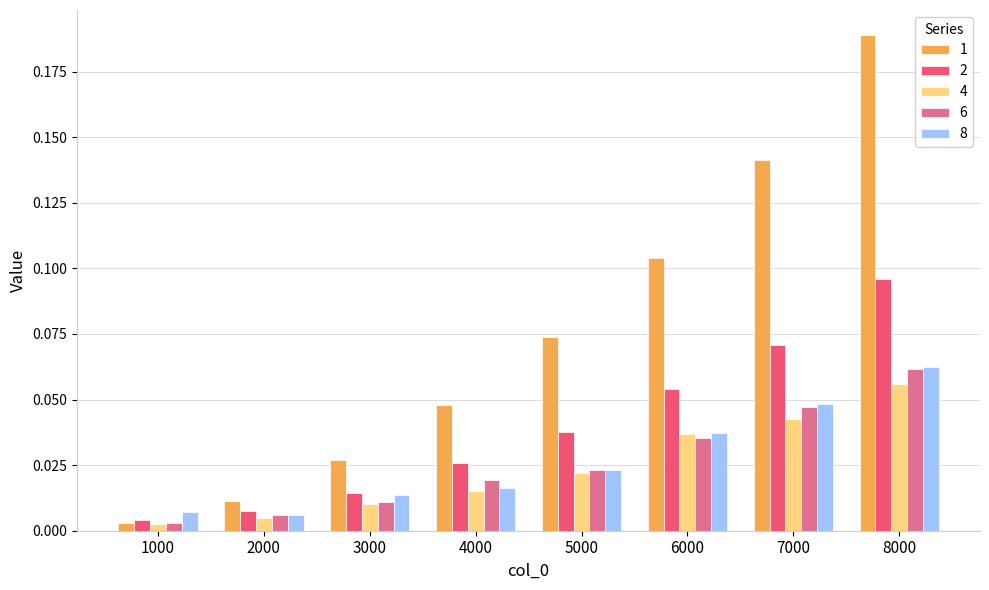

Is the value of 8 at 6000 greater than the value of 2 at 3000?

Yes